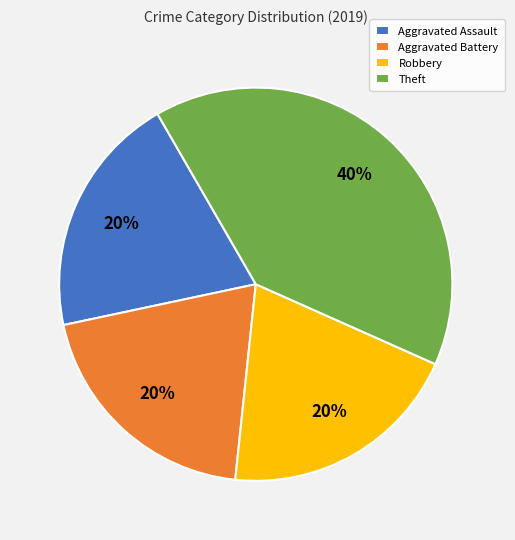

Is it true that Aggravated Battery is 8% of the pie?

False